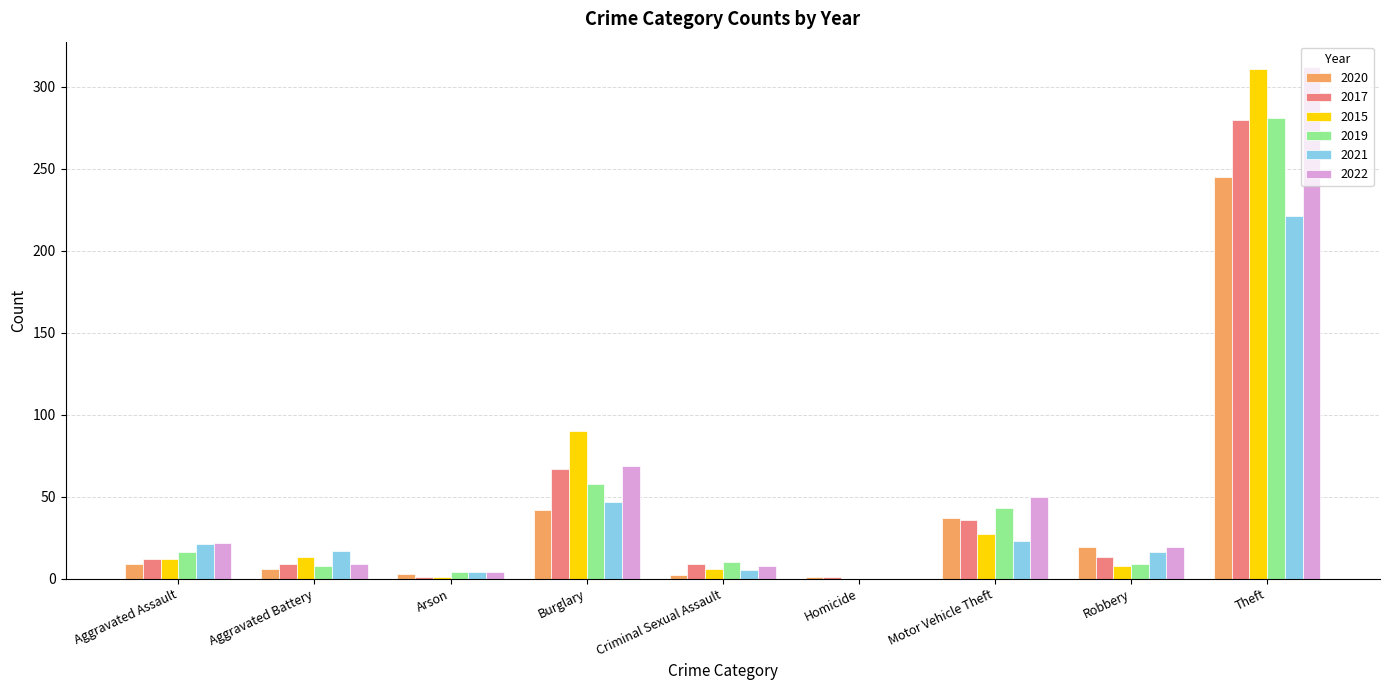

What is the sum of all 2020 values?

364